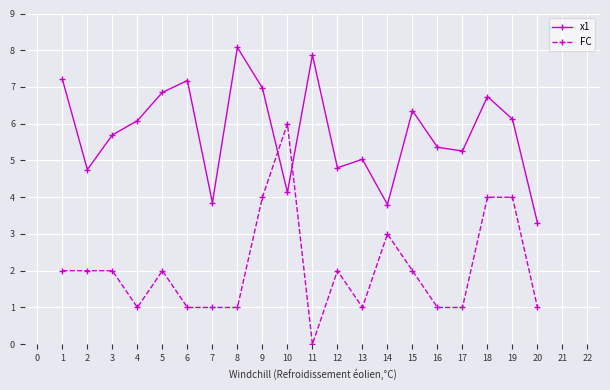

How many intersections are there between x1 and FC?

2